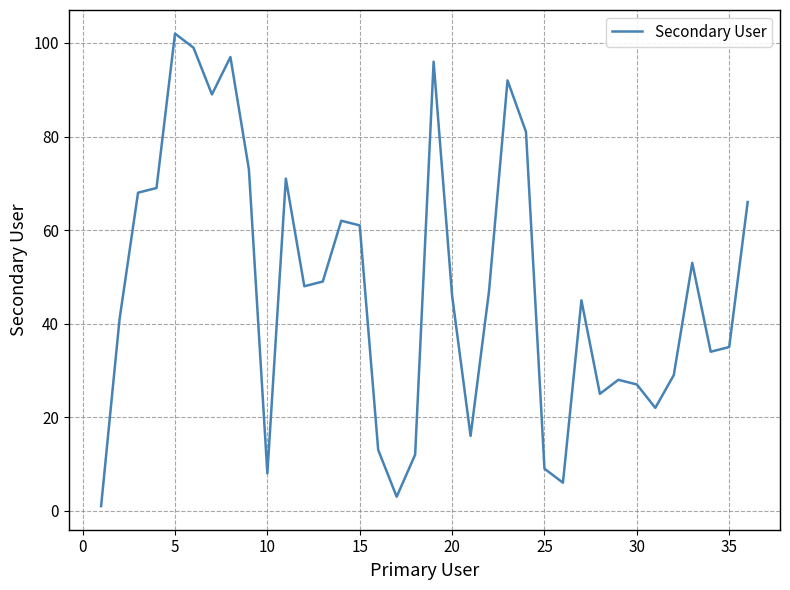

What is the difference between the maximum and minimum values?

101